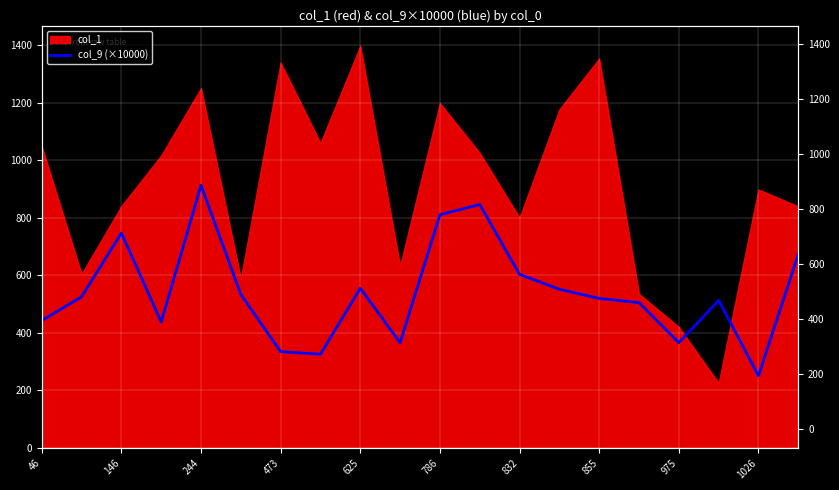

The value at 15 is 504.5. True or false?

True